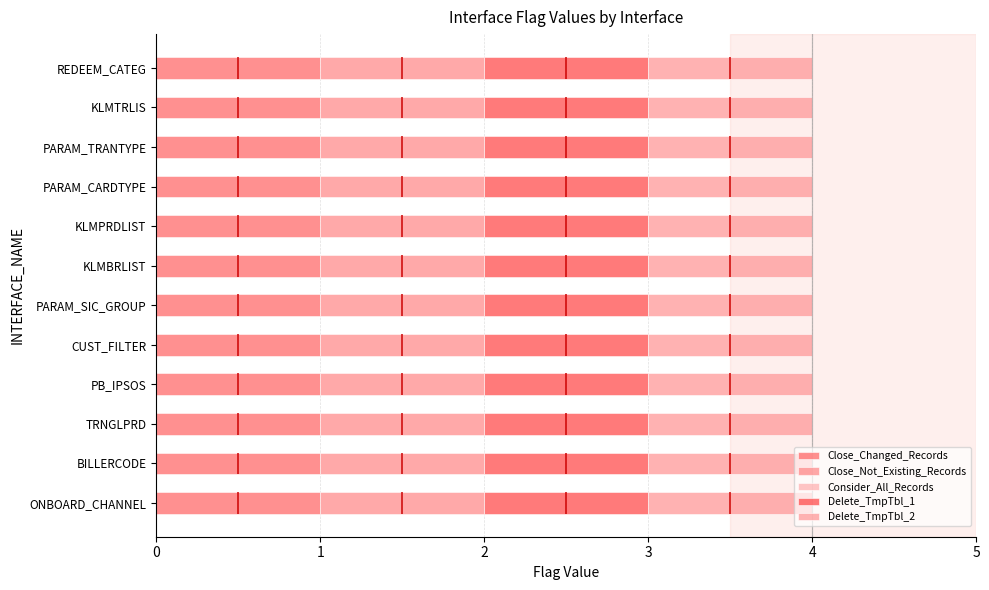

How many bars are there in total?

60